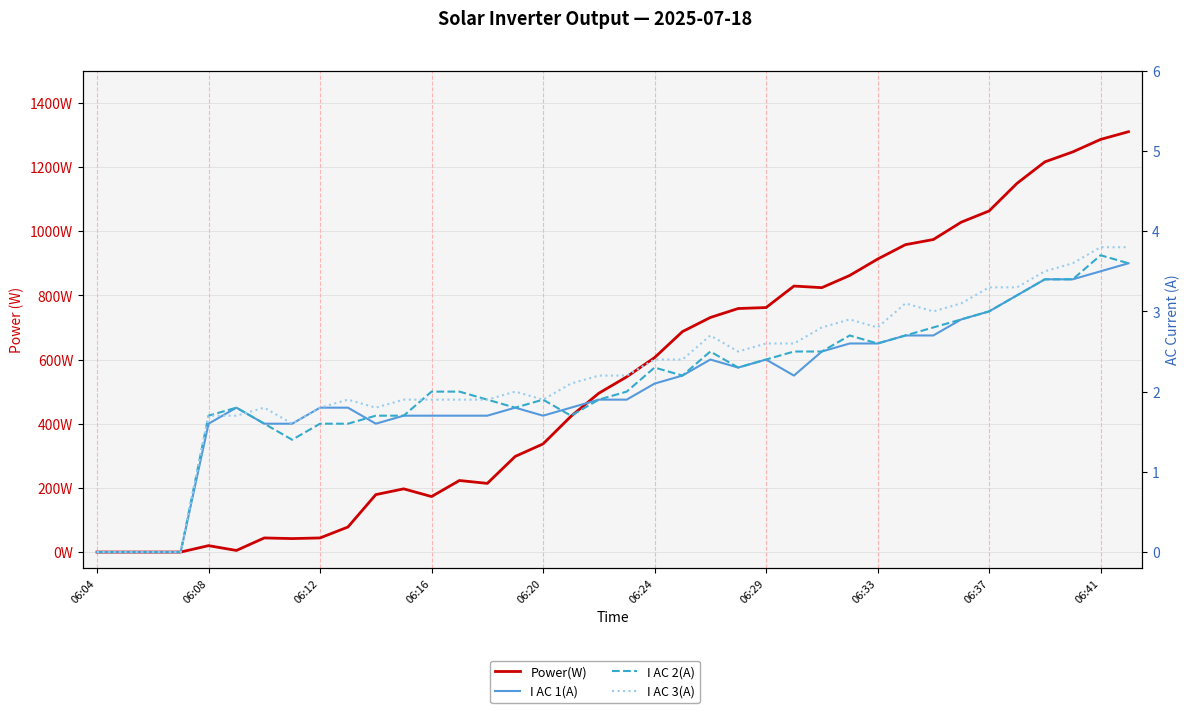

What is the highest value of the I AC 1(A) series?

3.6